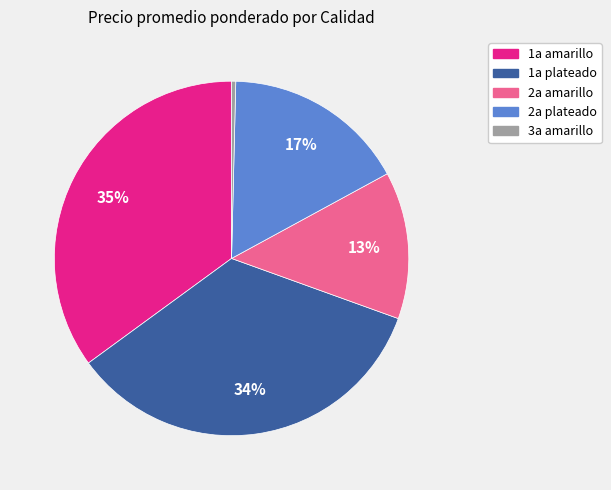

Which slice is the largest?

1a amarillo